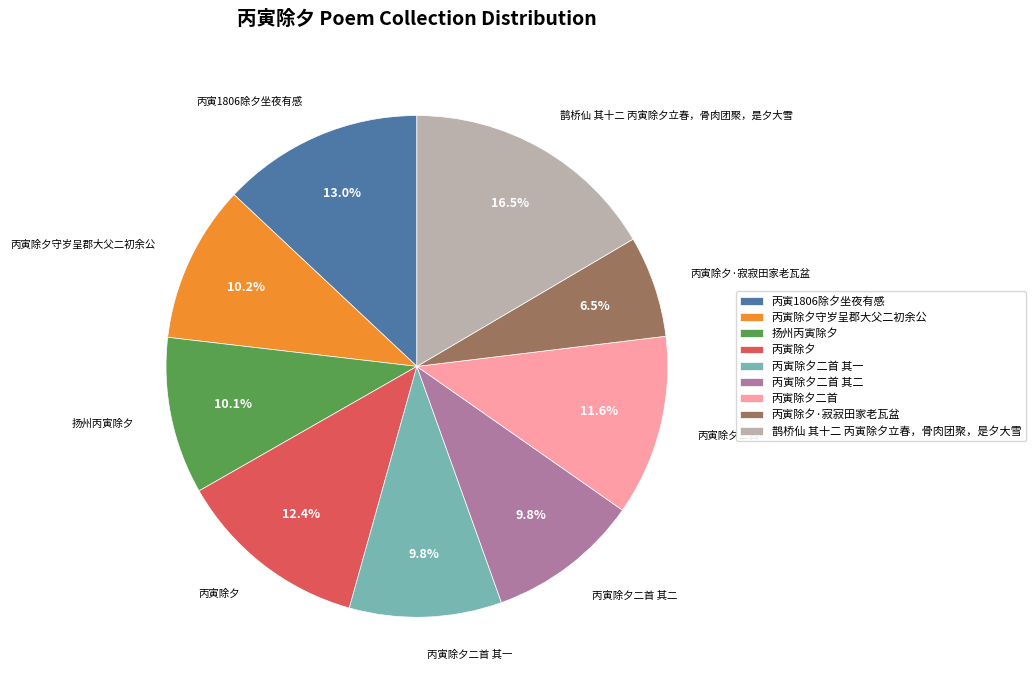

Approximately how many times larger is the value at 丙寅除夕二首 其二 compared to 丙寅除夕二首?

0.8